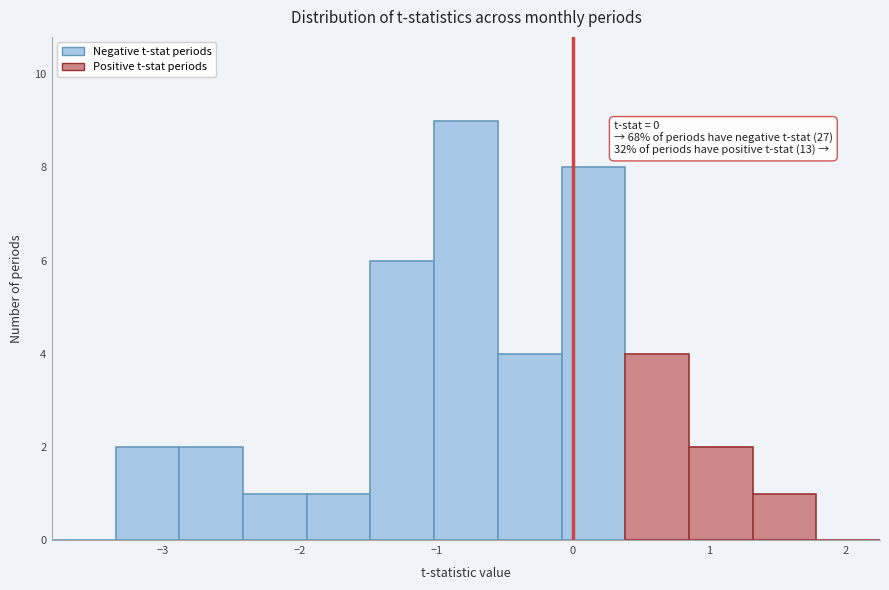

Which range on the x-axis has the tallest bar?

-1.0 to -0.5